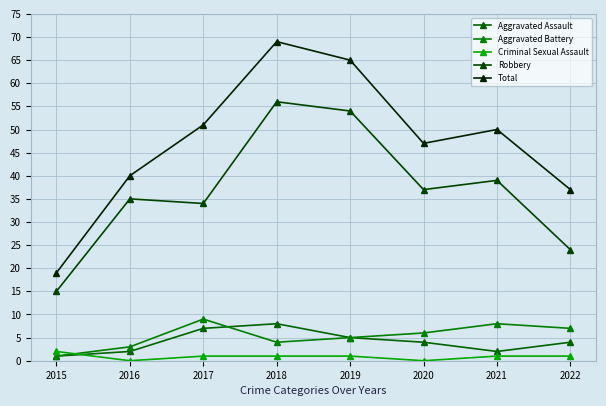

True or false: Aggravated Assault and Total intersect in this chart.

False